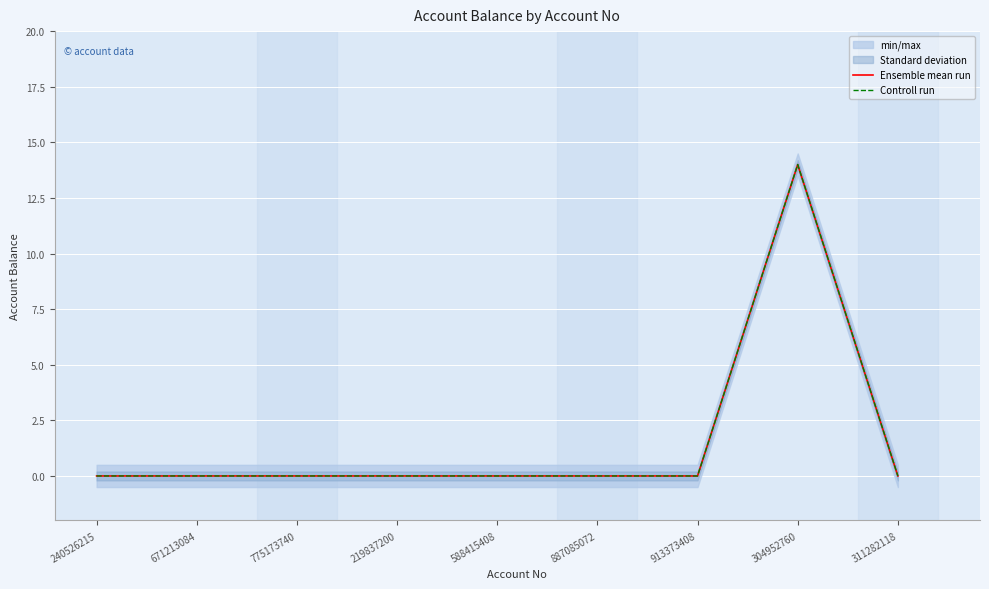

List the labels in order of Controll run value, smallest first.

240526215, 671213084, 775173740, 219837200, 588415408, 887085072, 913373408, 311282118, 304952760